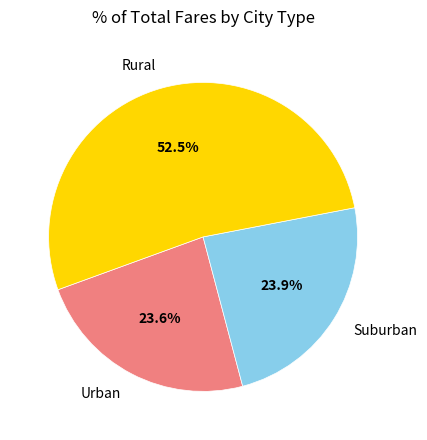

To the nearest percent, what is the average slice percentage?

33%